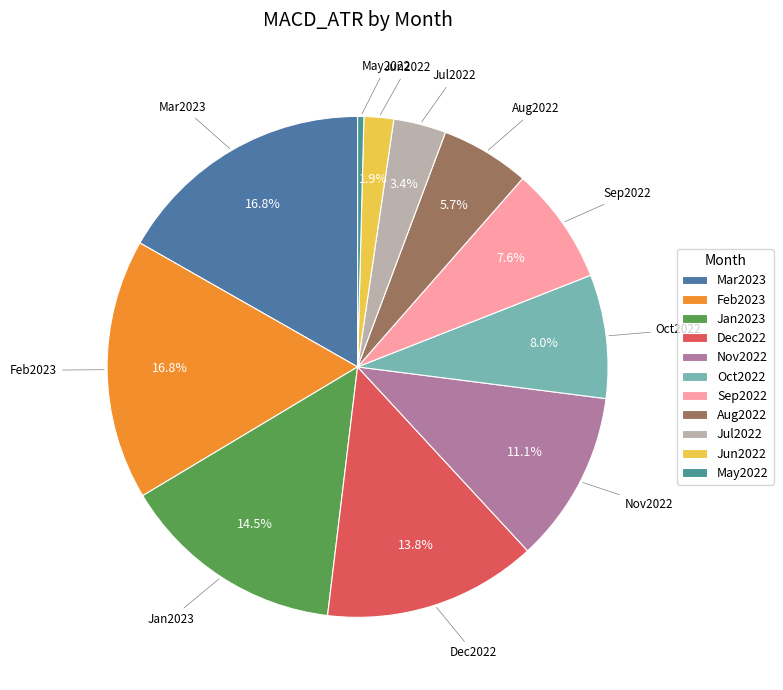

To the nearest percent, what is the difference between the Dec2022 and Mar2023 slice percentages?

3%